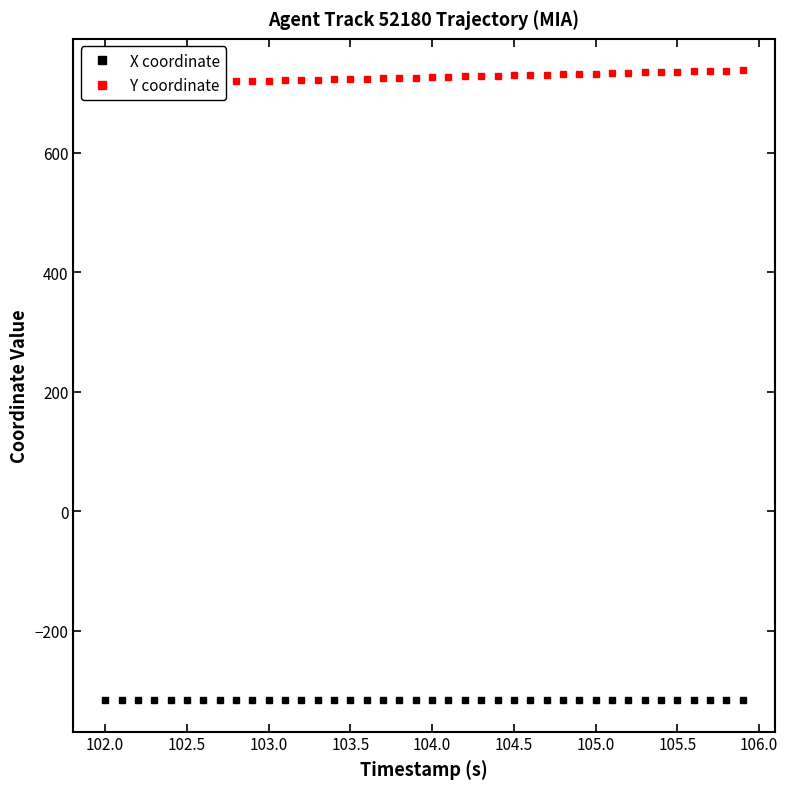

How many lines are shown in the chart?

2